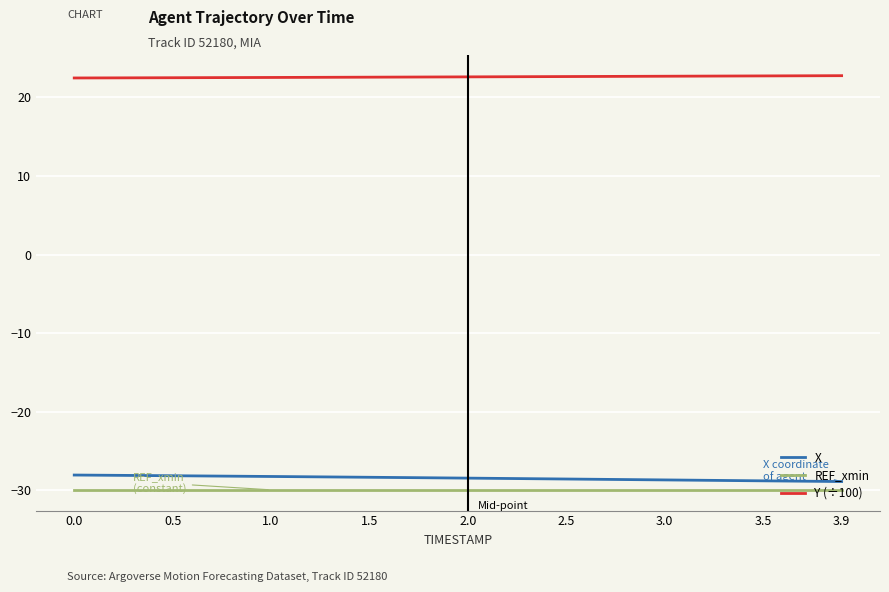

Rank the series by their maximum value, from lowest to highest.

REF_xmin, X, Y (÷100)